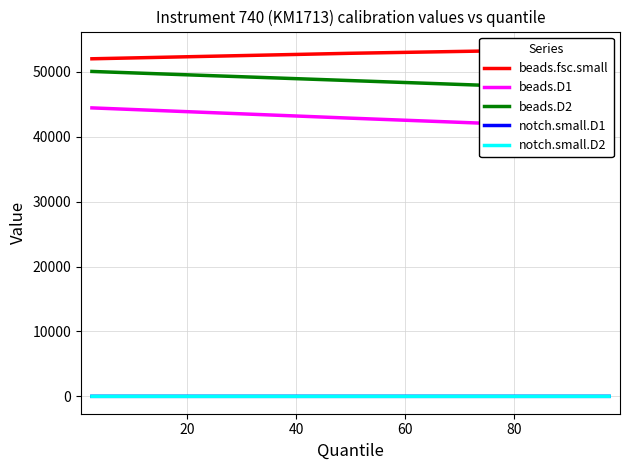

Reading left to right, what are all the values shown in this chart?

beads.fsc.small: 52032.0	52880.0	53552.0
beads.D1: 44464.0	42880.0	41360.0
beads.D2: 50080.0	48672.0	47264.0
notch.small.D1: 0.9	0.8	0.8
notch.small.D2: 1.0	0.9	0.9